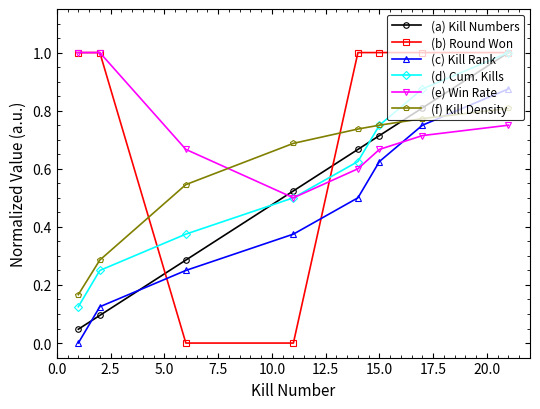

True or false: (f) Kill Density and (c) Kill Rank cross at least once.

True